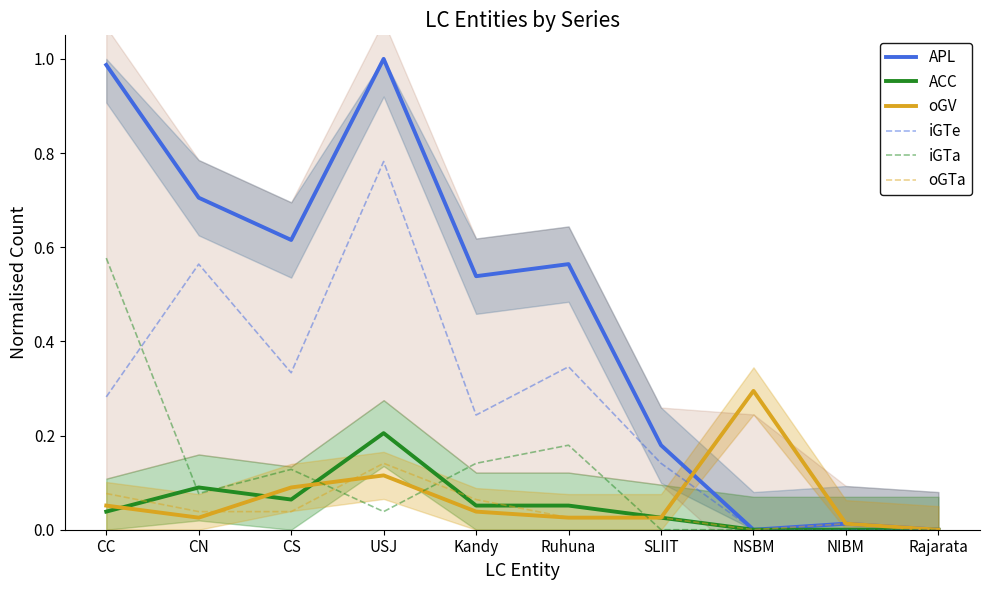

Rank the series at CN from lowest to highest value.

oGV, oGTa, iGTa, ACC, iGTe, APL